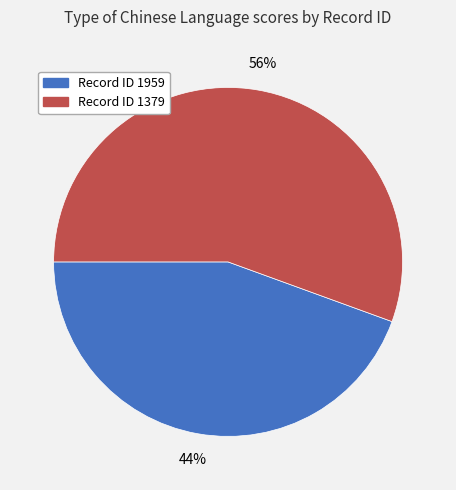

Rank the categories by value from lowest to highest.

Record ID 1959, Record ID 1379